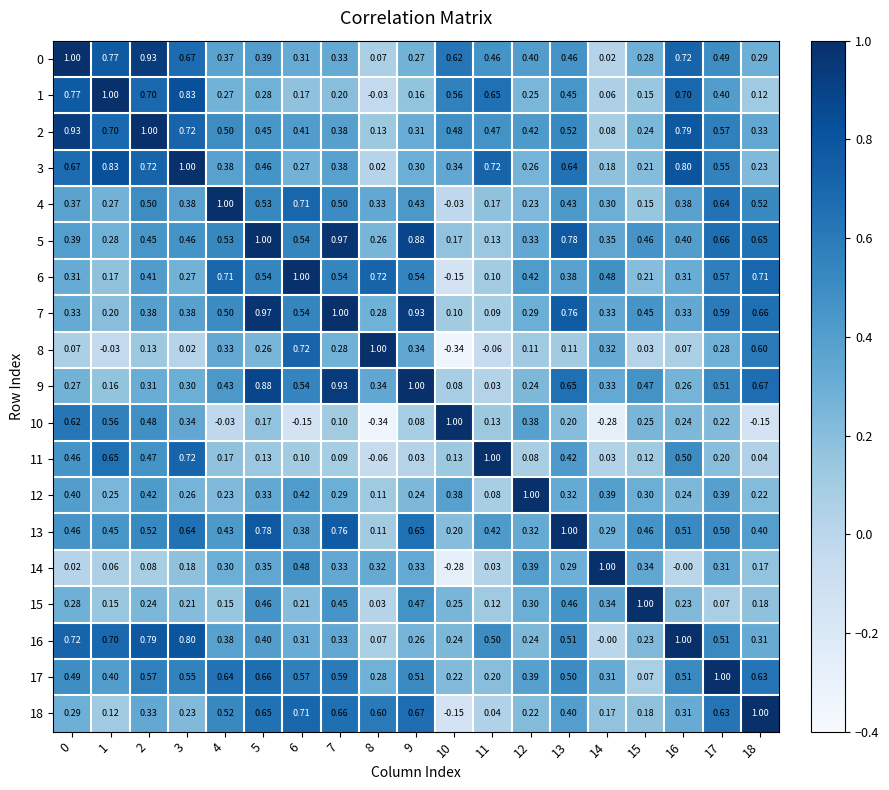

How many distinct data groups are displayed?

19